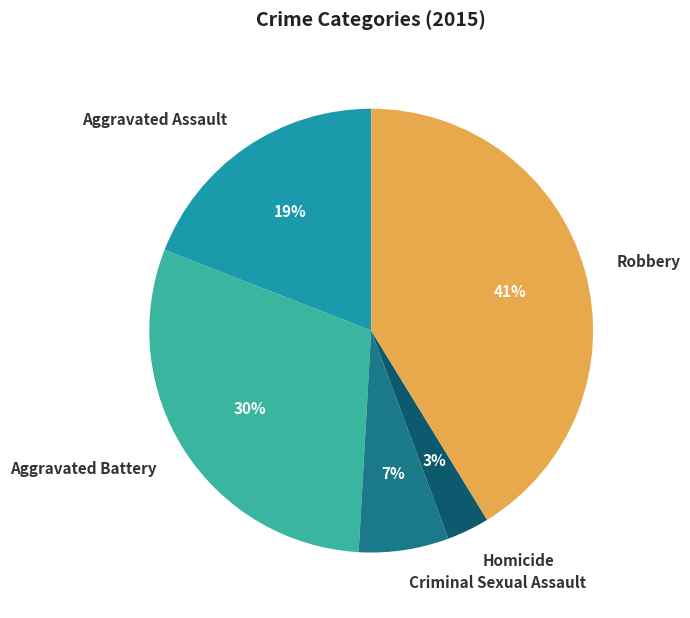

Rank the categories by value from highest to lowest.

Robbery, Aggravated Battery, Aggravated Assault, Criminal Sexual Assault, Homicide